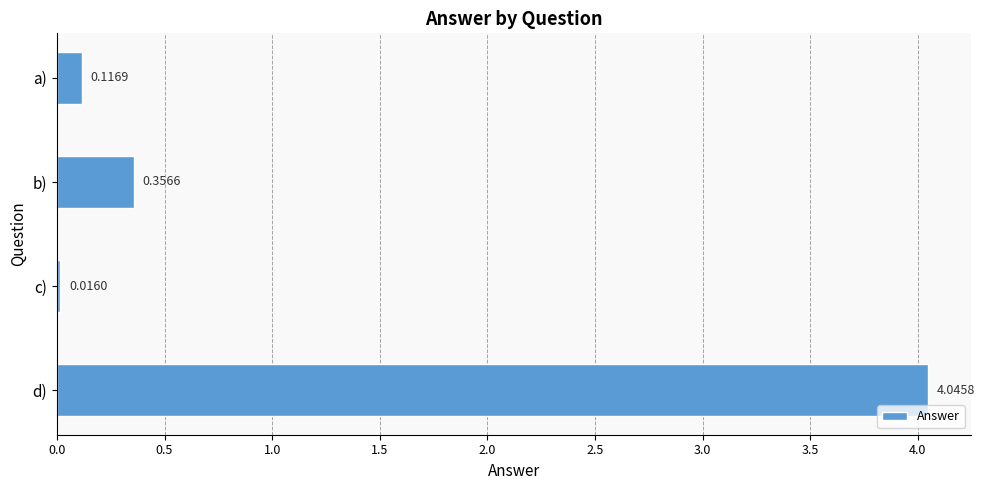

What is the label of the 1st bar from the top?

a)